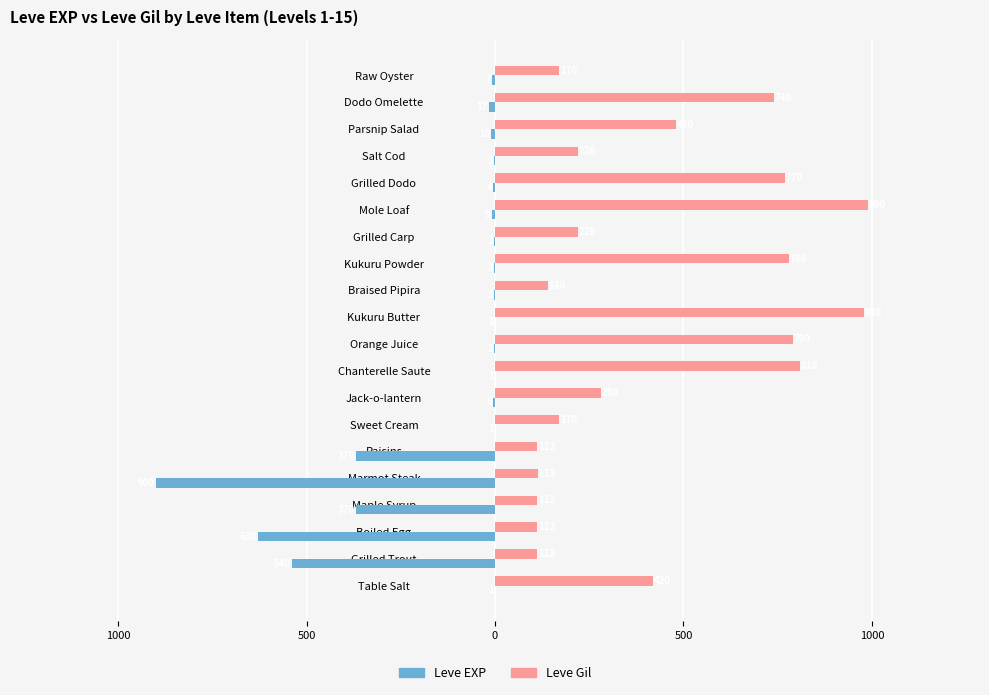

What are all the series names shown in the legend?

Leve EXP, Leve Gil